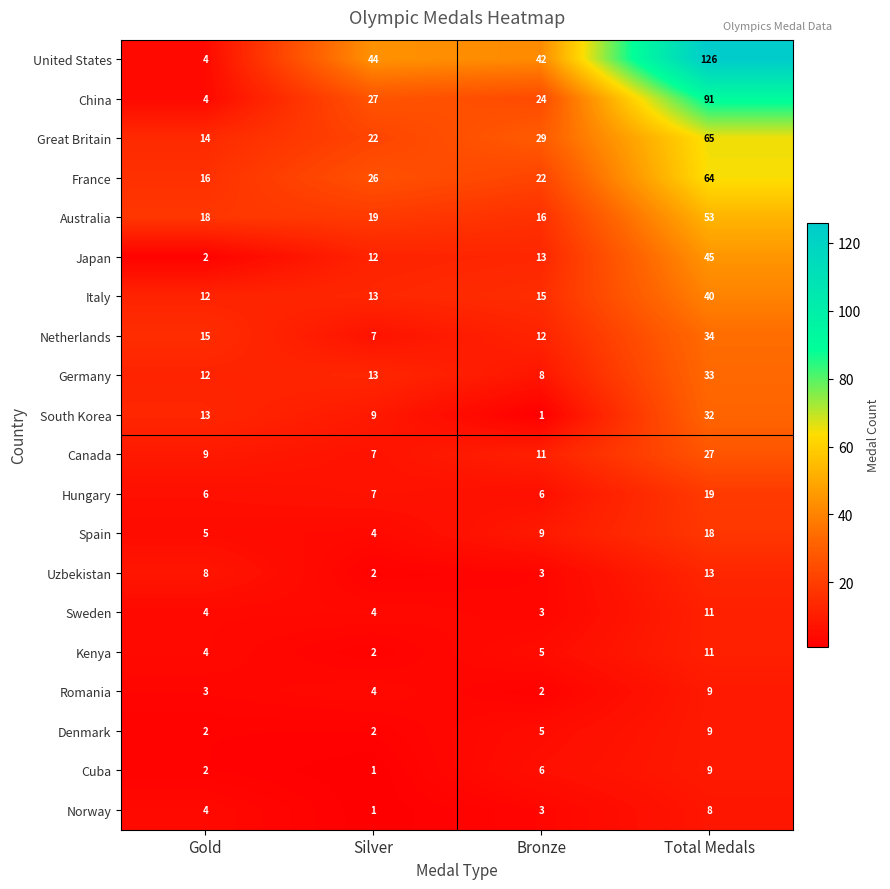

Is it true that Canada equals 7 at Bronze?

False